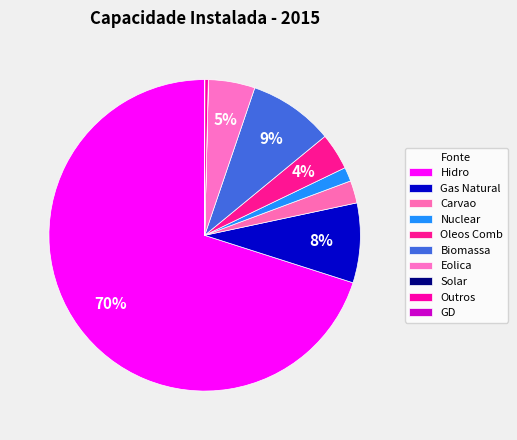

To the nearest percent, what is the difference between the Eolica and Carvao slice percentages?

2%